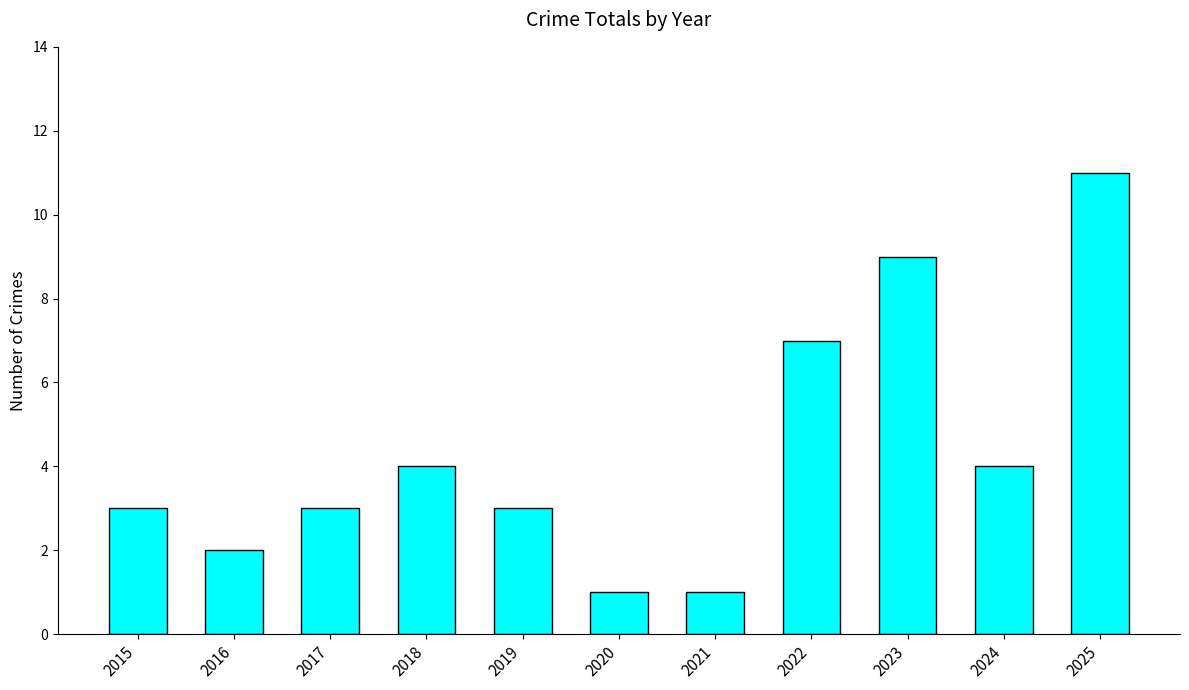

Reading left to right, transcribe all the data shown in this chart.

3	2	3	4	3	1	1	7	9	4	11